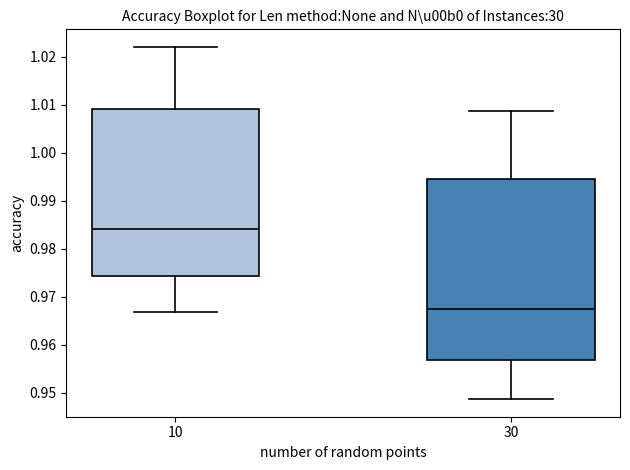

Which box's median line is the highest?

10